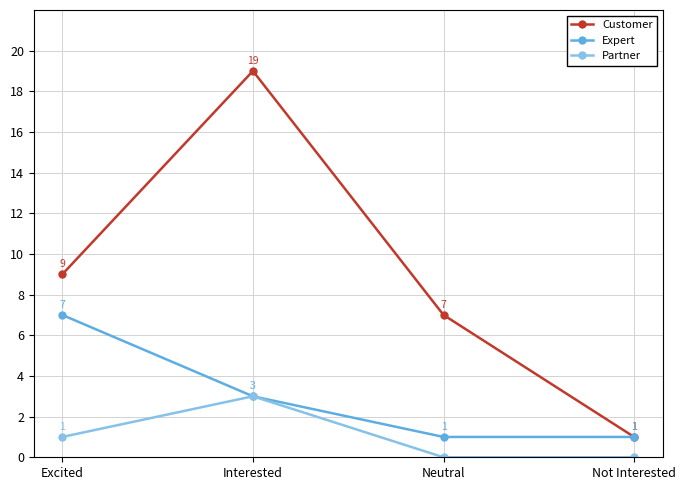

What is the label of the 1st point from the left?

Excited